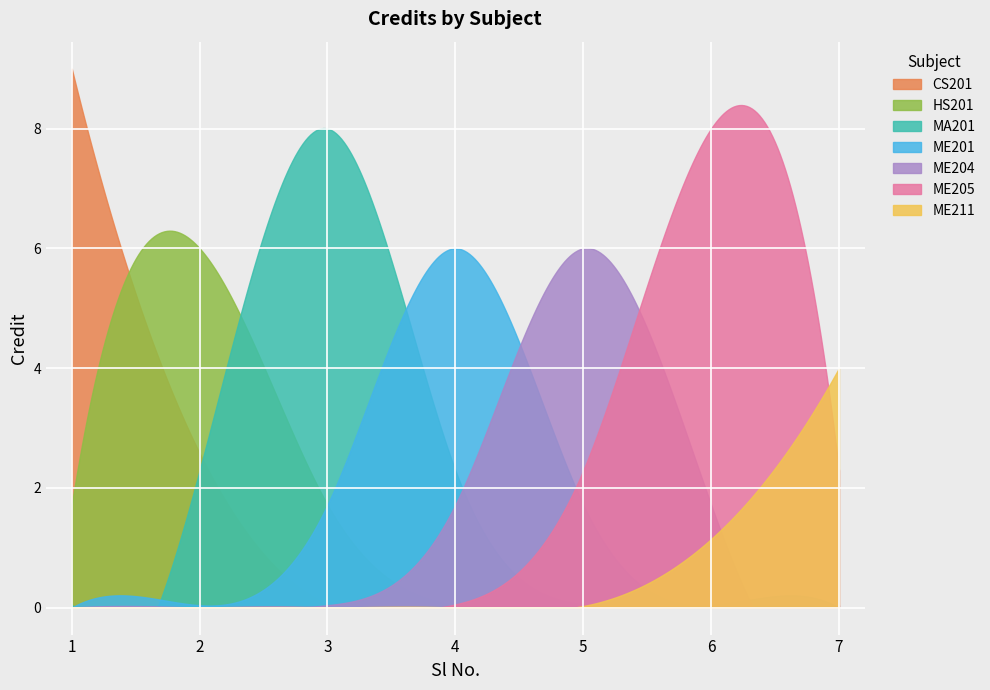

At which category does the data reach its first local valley?

2